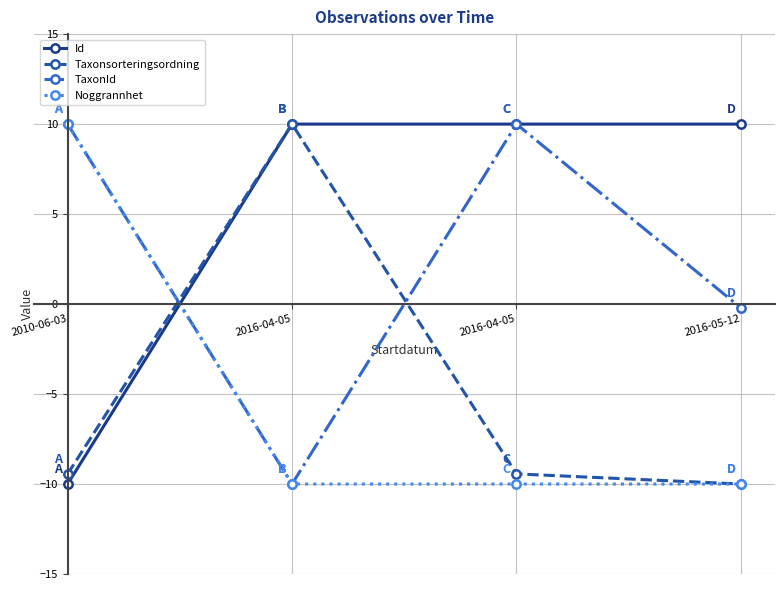

How many positive values does the Taxonsorteringsordning series have?

1